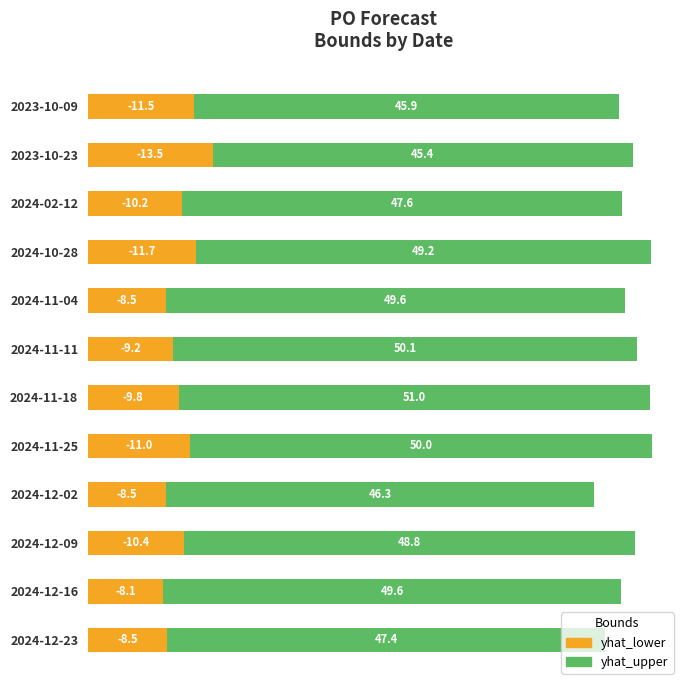

The yhat_lower series shows 9.8 at 2024-11-18. True or false?

True